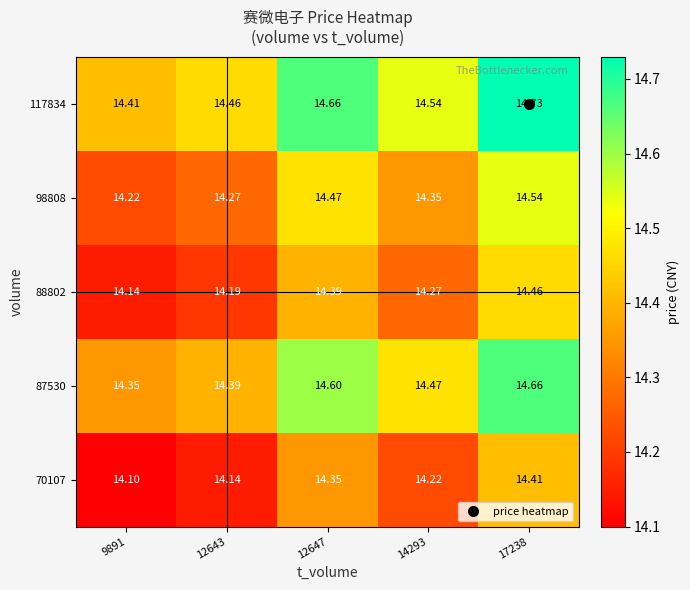

Rank the series at 12643 from lowest to highest value.

70107, 88802, 98808, 87530, 117834